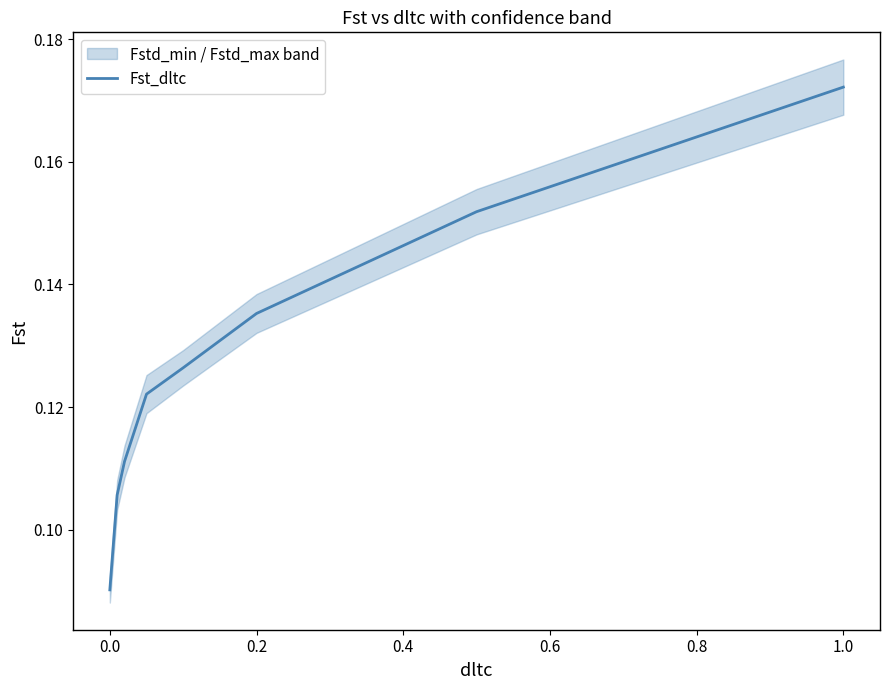

How many series are shown in this chart?

1